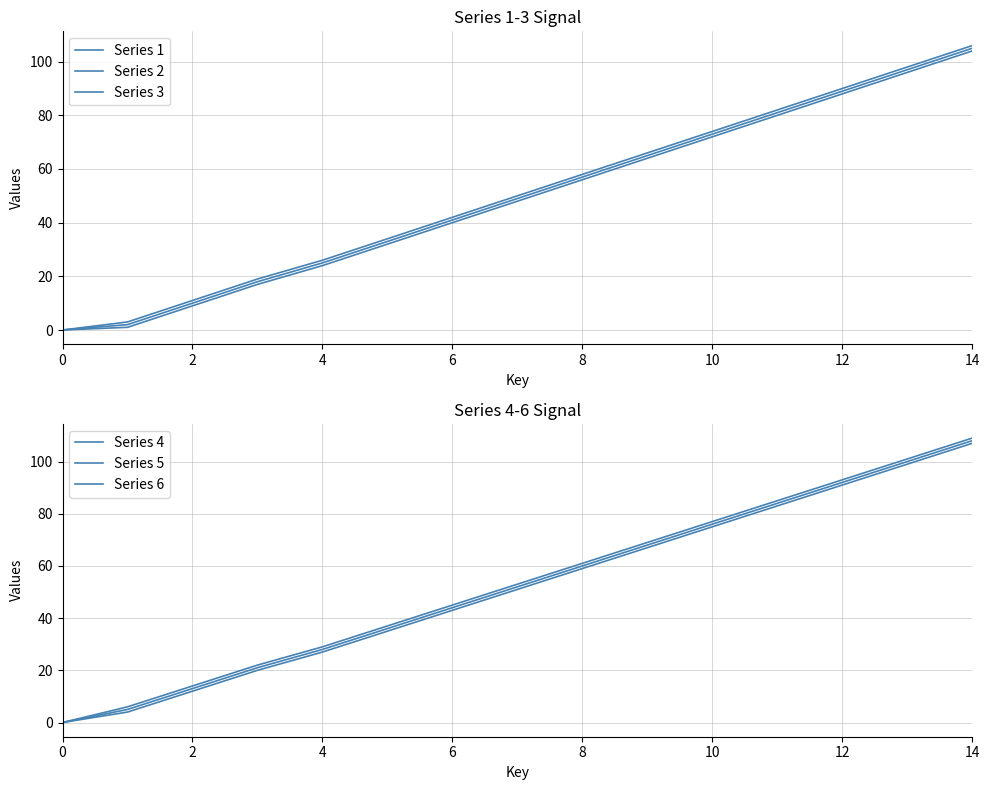

Between 0 and 6, which series saw the biggest shift?

Series 6